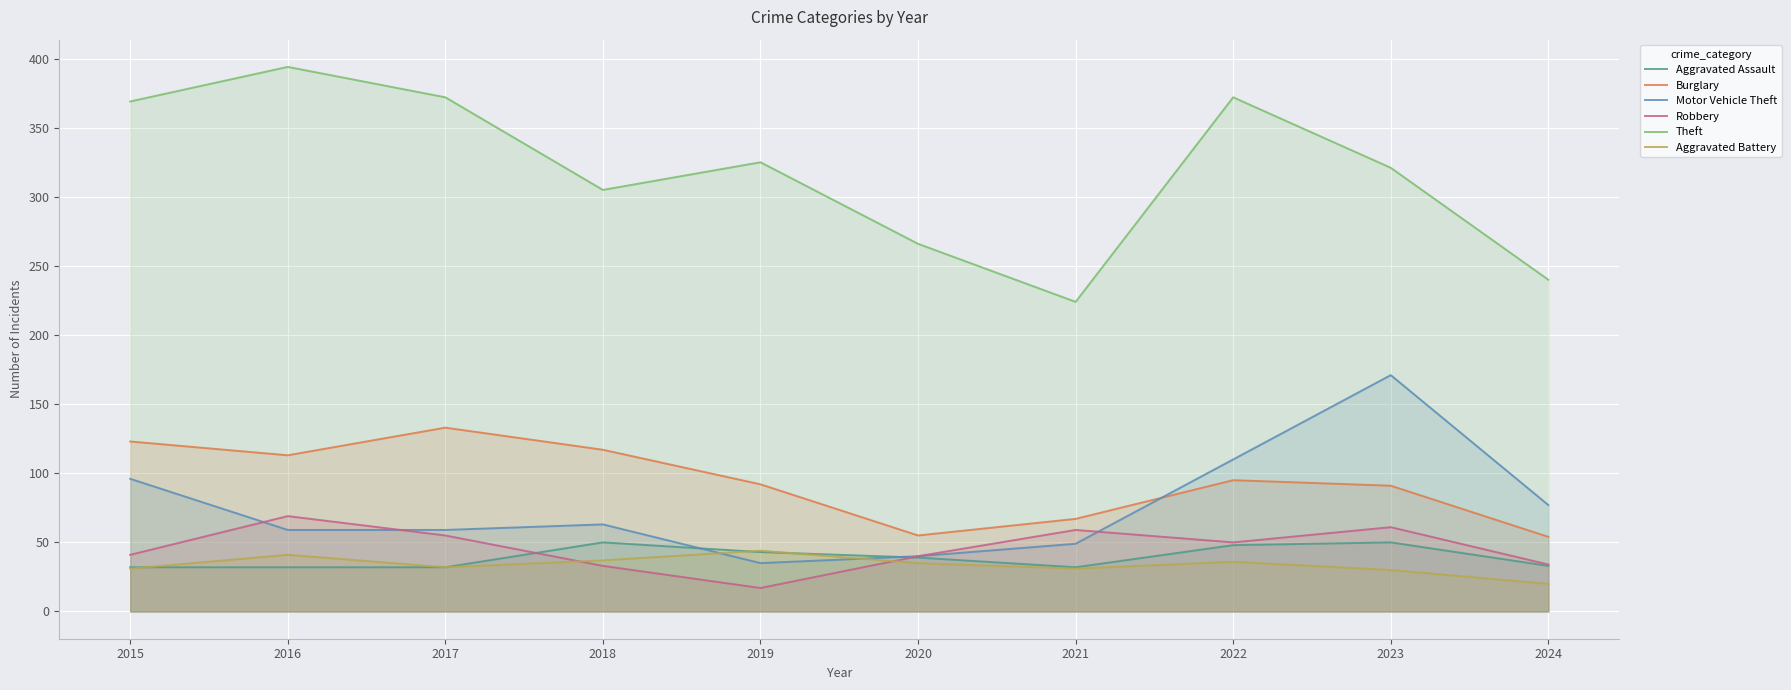

What is the difference between the maximum and minimum values in the Robbery series?

52